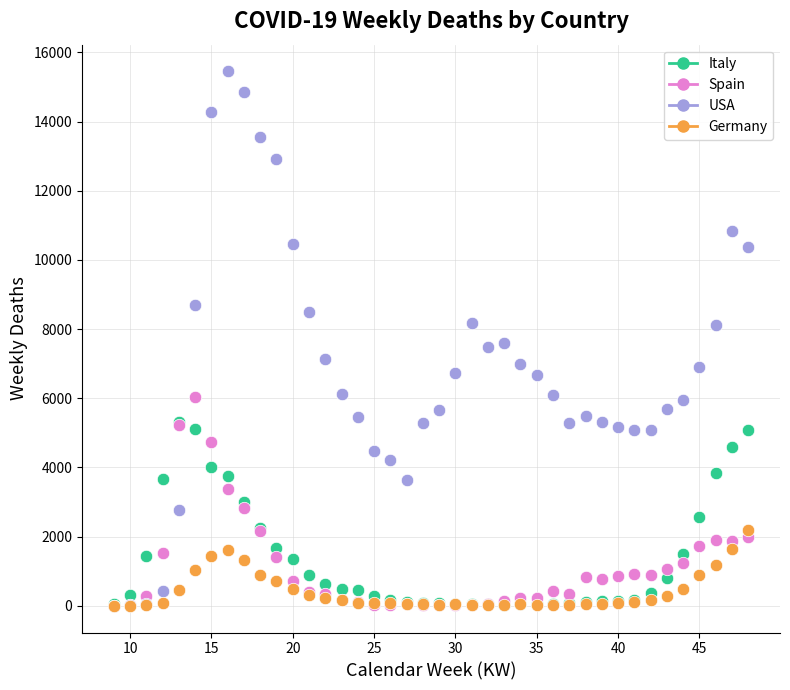

Which series has the widest spread of Y values?

USA